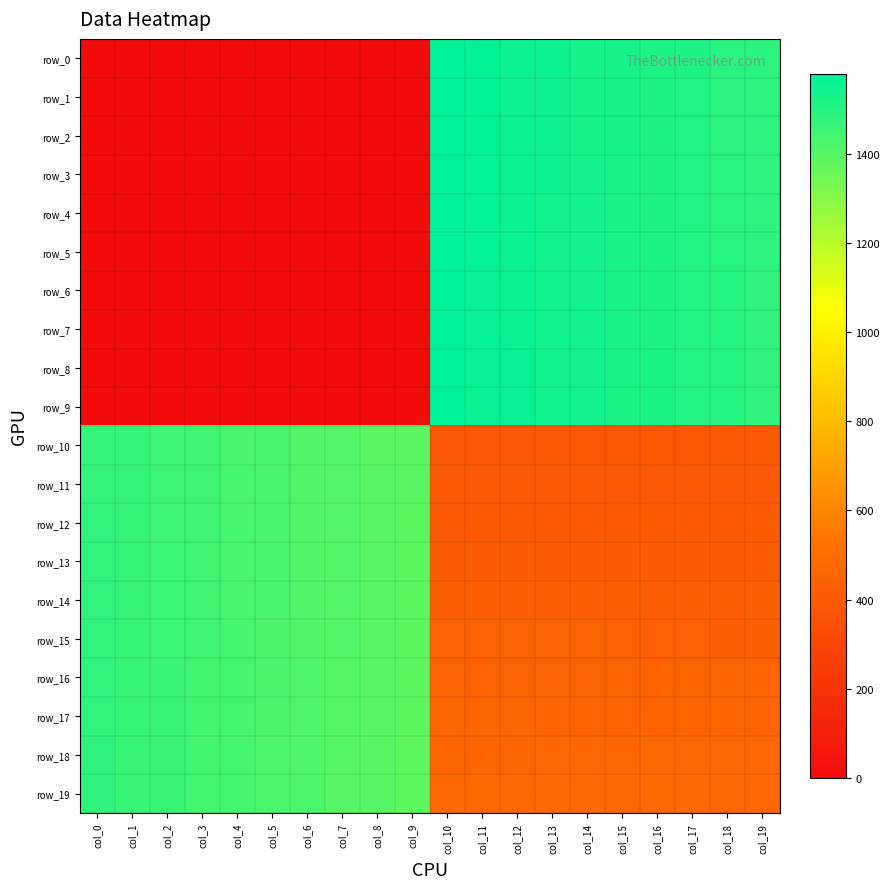

At how many categories does at least one series exceed 825?

20